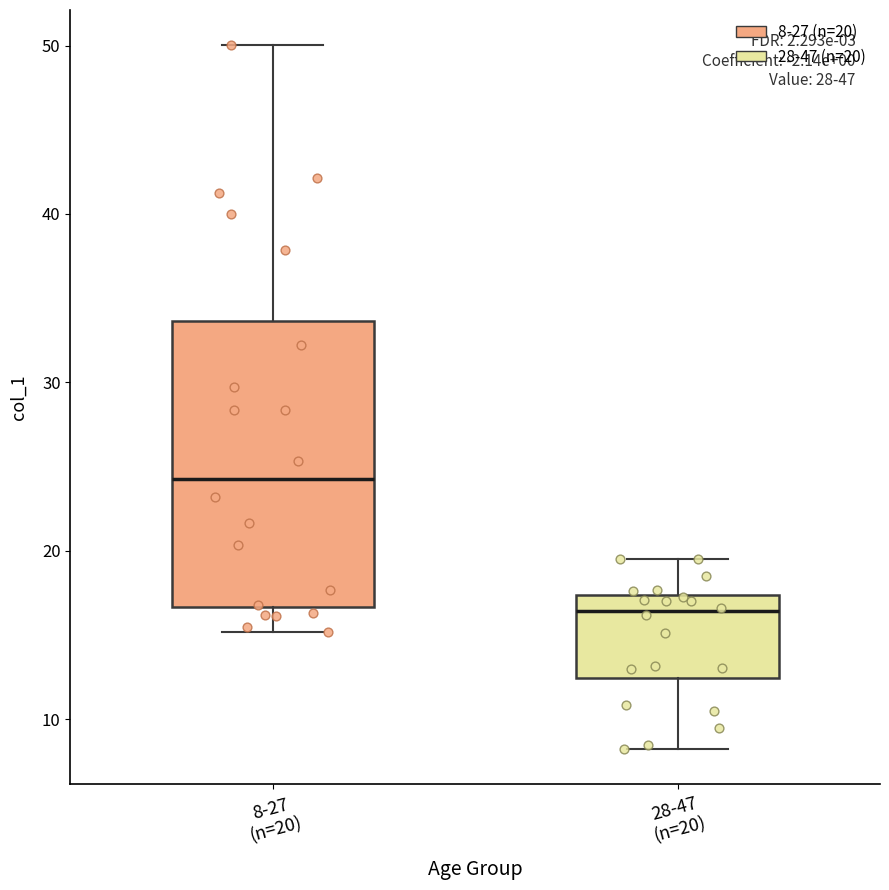

Reading left to right, read every box against the y-axis: the position of its median line, the range the box covers, and the ends of its whiskers. The values are not printed on the chart, so give them approximately, as read against the axis.

8-27 (n=20): median 24, box 17 to 34, whiskers 15 to 50
28-47 (n=20): median 16, box 12 to 17, whiskers 8 to 20